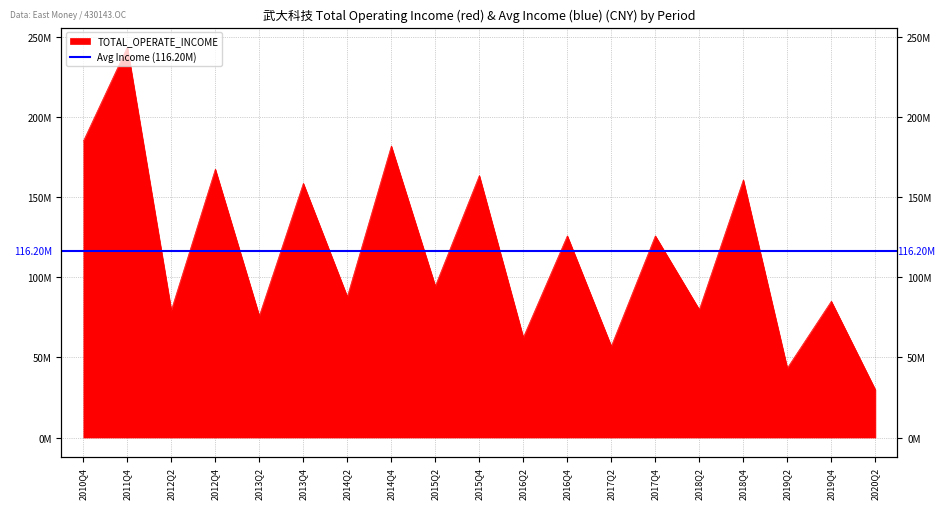

True or false: there are more than 1 points higher than both neighbors.

True